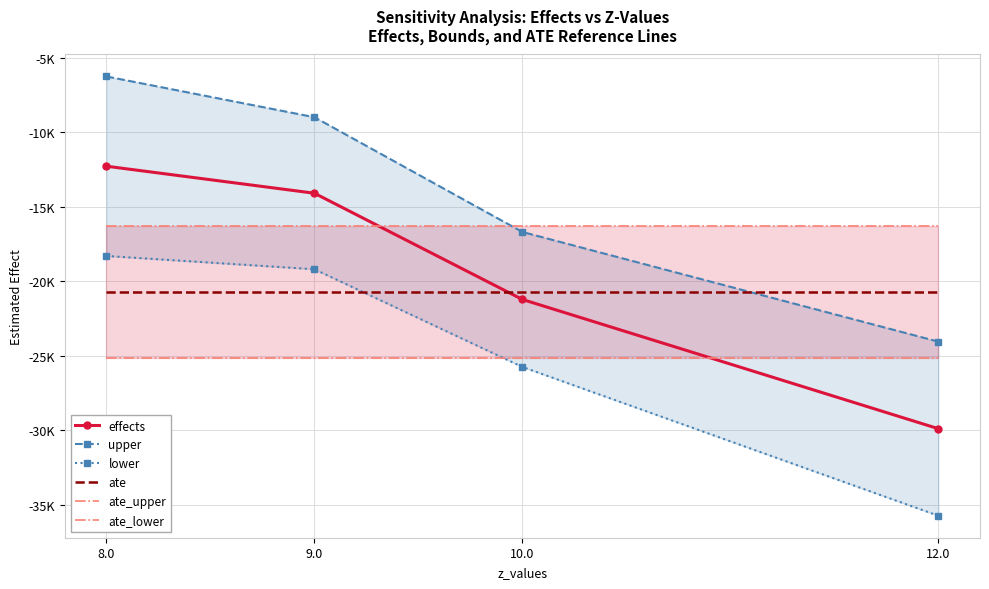

True or false: ate_upper has a value of -16311.7 at 8.0.

True